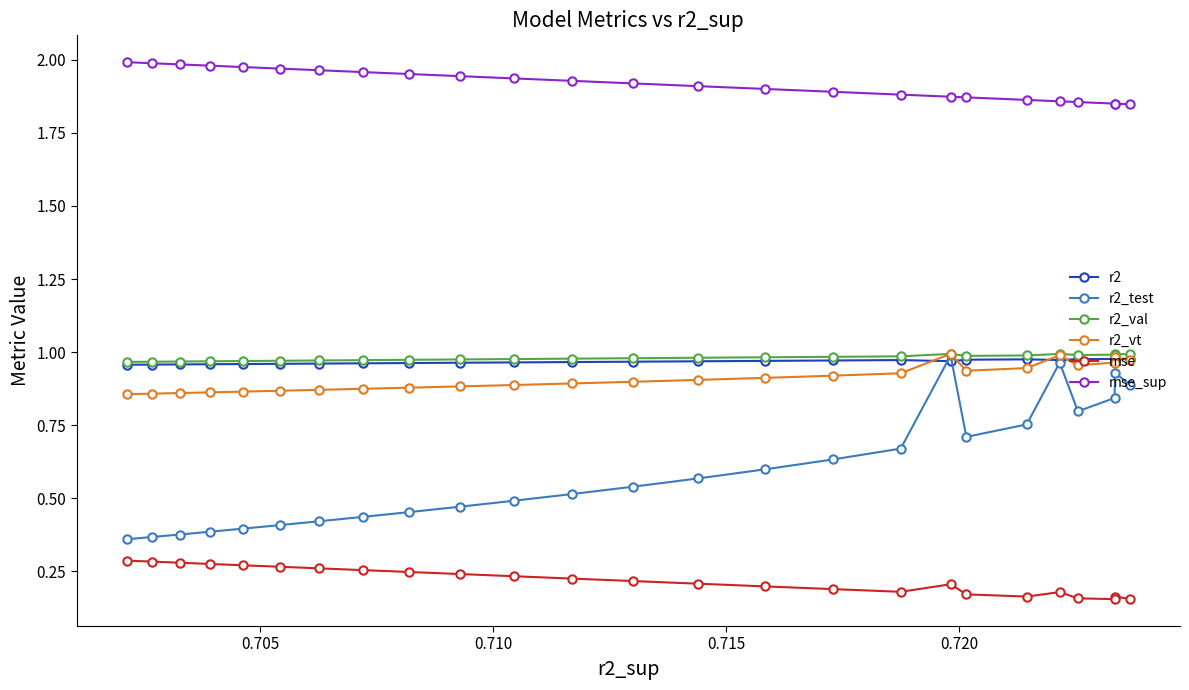

What are all the series names shown in the legend?

r2, r2_test, r2_val, r2_vt, mse, mse_sup